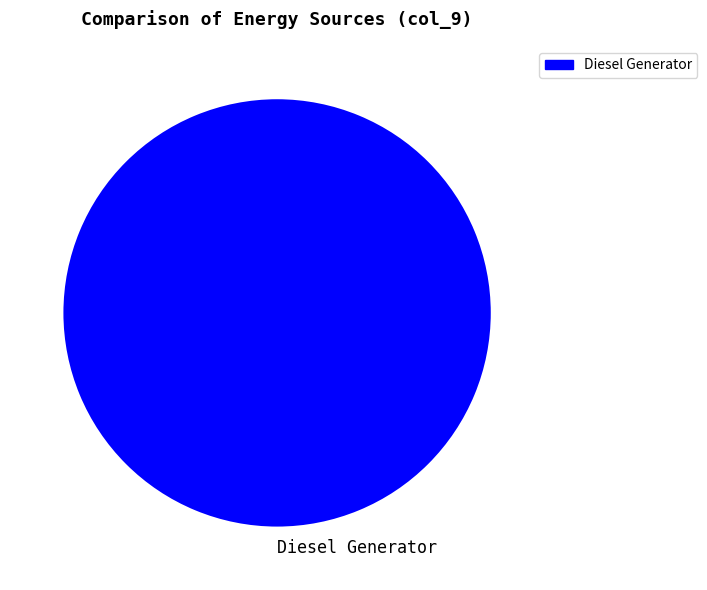

True or false: Diesel Generator accounts for 100% of the total.

True